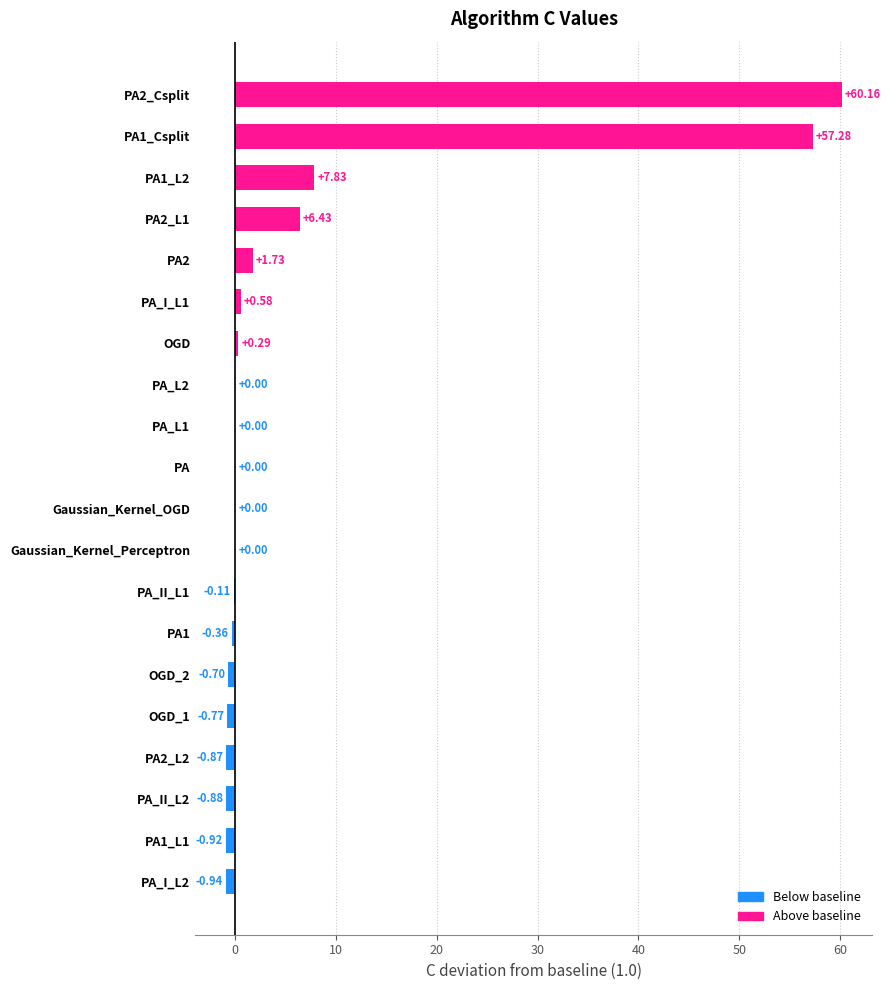

Between PA2 and PA_L1, which is larger?

PA2